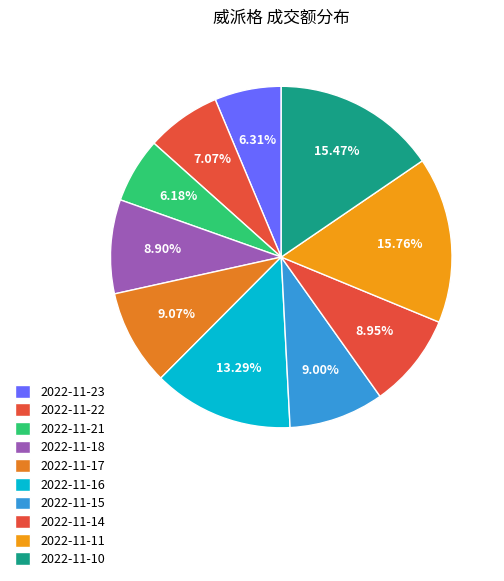

Count the number of slices in the pie.

10